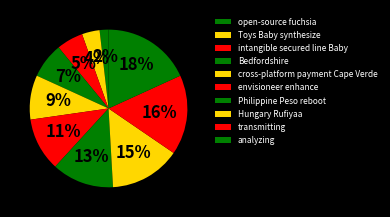

What percentage is the transmitting slice, to the nearest percent?

16%